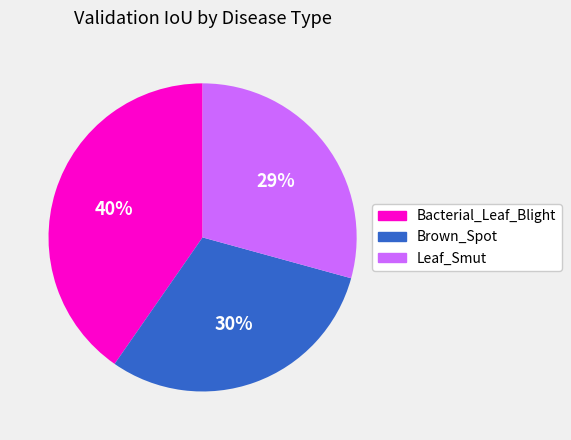

To the nearest percent, what portion does Leaf_Smut represent?

29%